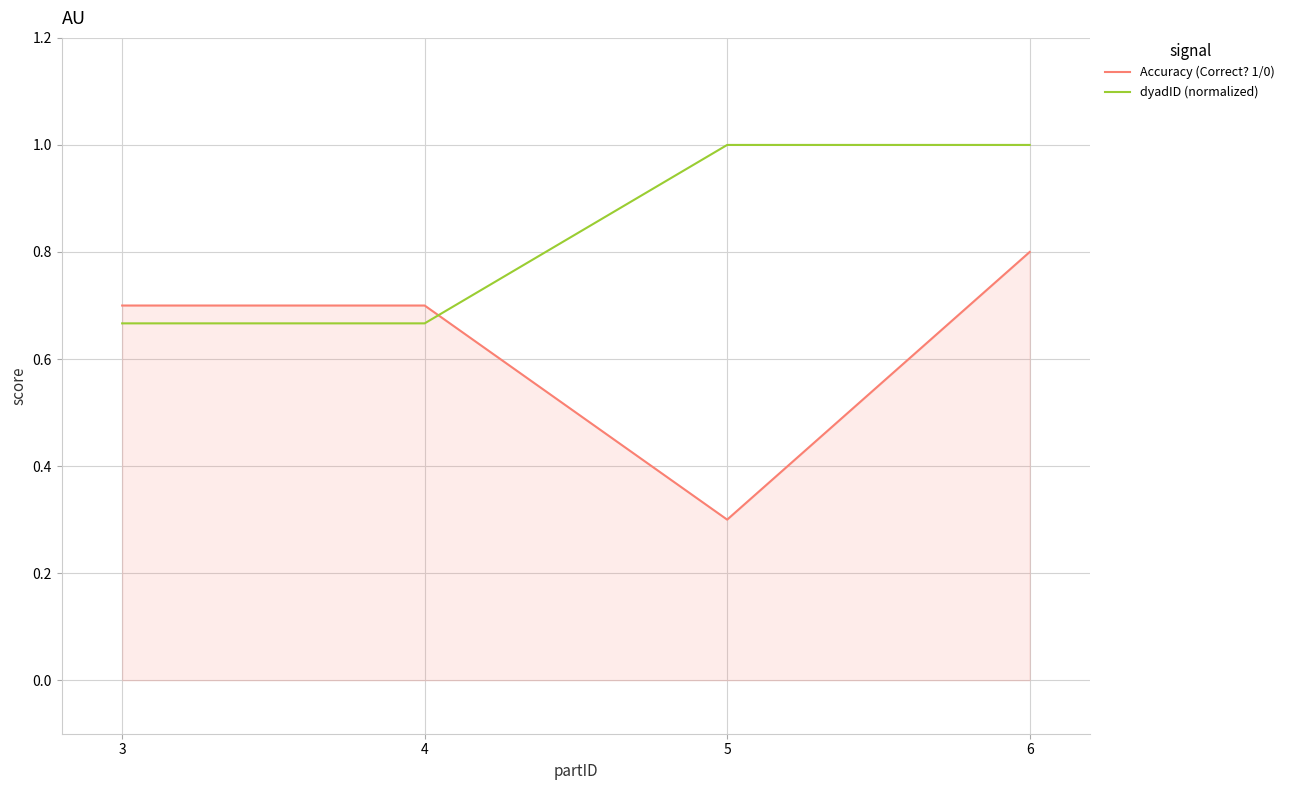

Which label corresponds to the smallest value in the chart?

5